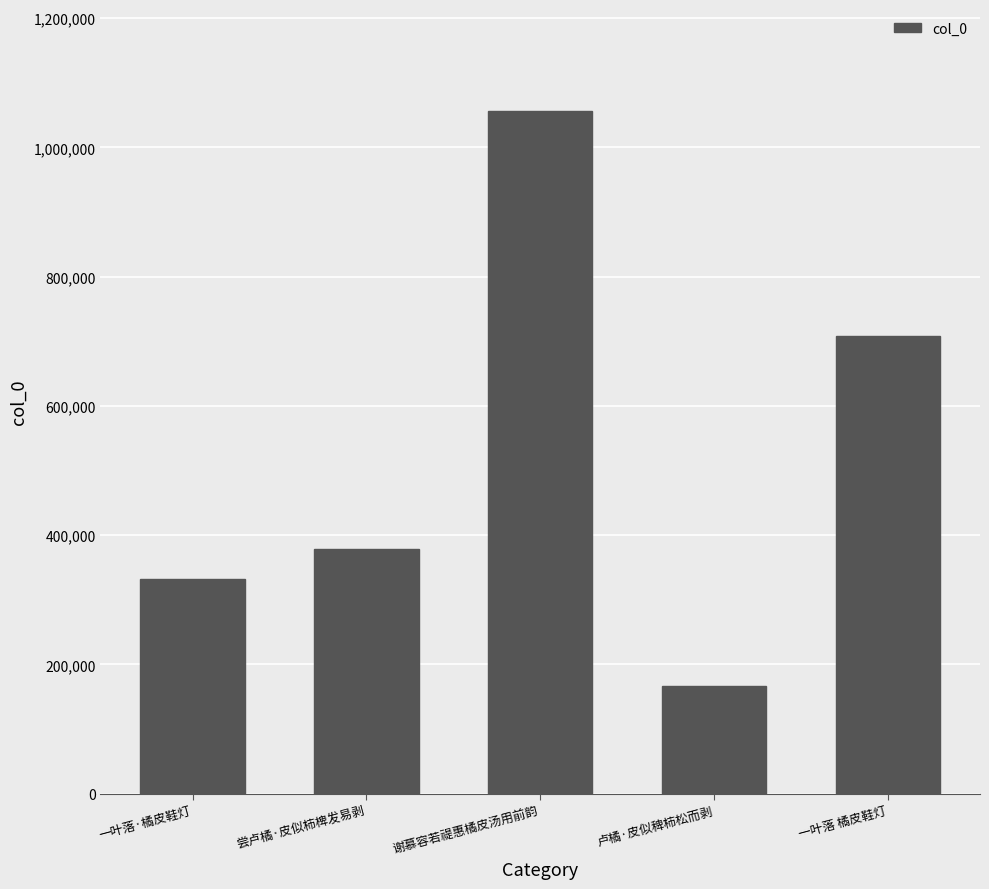

Which label corresponds to the largest value in the chart?

谢慕容若禔惠橘皮汤用前韵